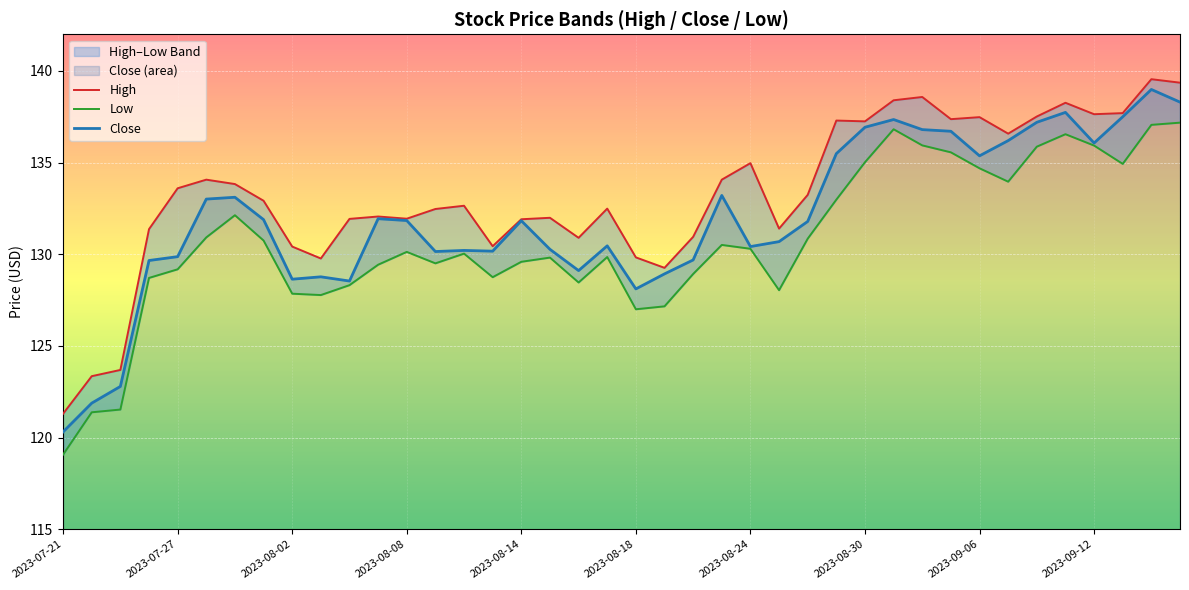

What is the difference between the highest and lowest values at 27?

4.3